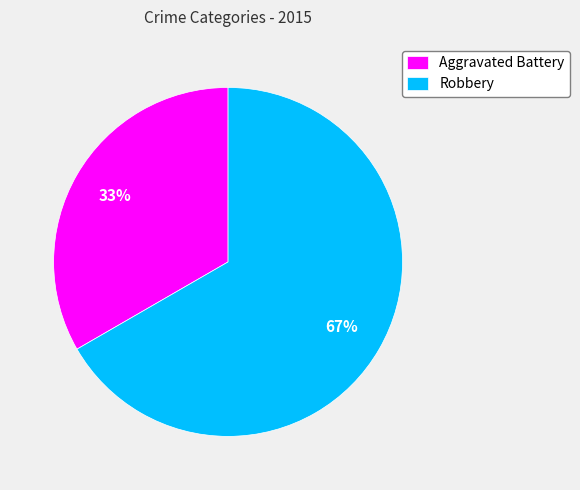

Is the sum of Robbery and Aggravated Battery greater than half?

Yes